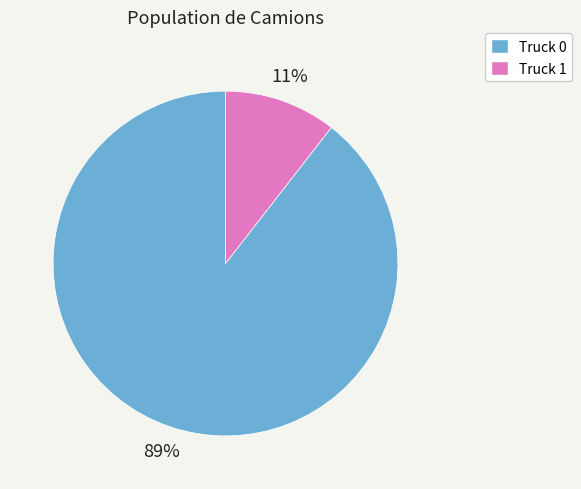

How many slices are in this pie chart?

2